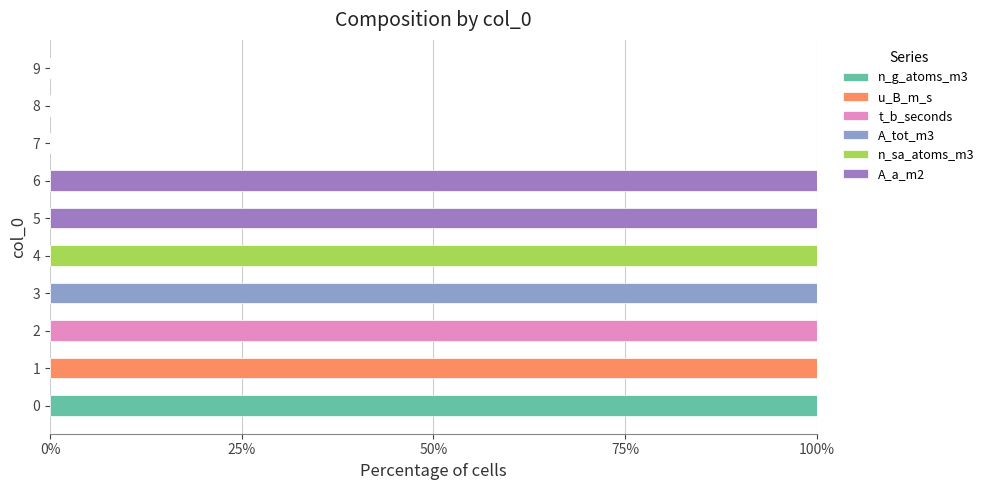

What is the highest value of the n_g_atoms_m3 series?

100